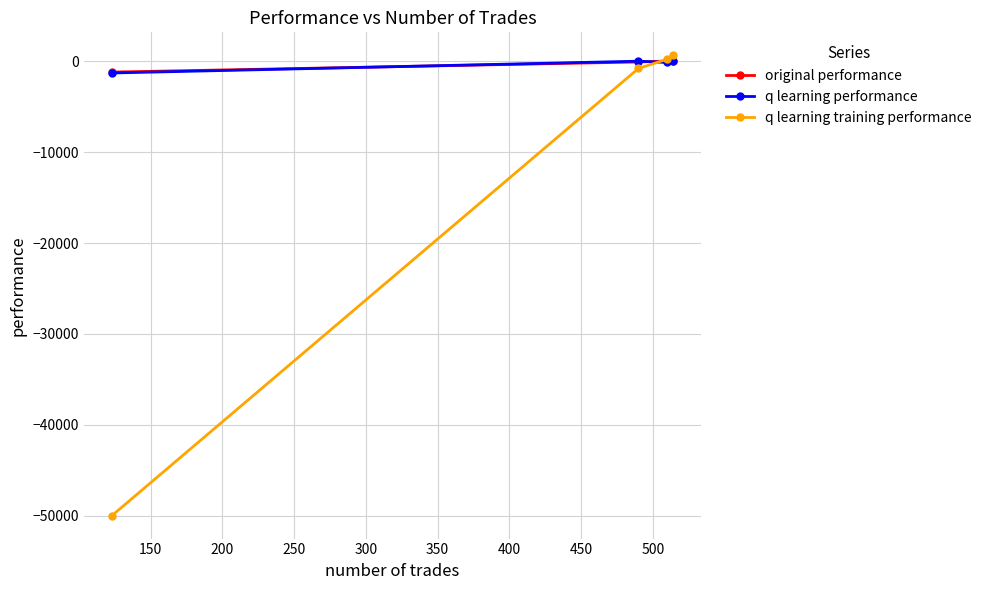

What is the lowest value of the original performance series?

-1166.2